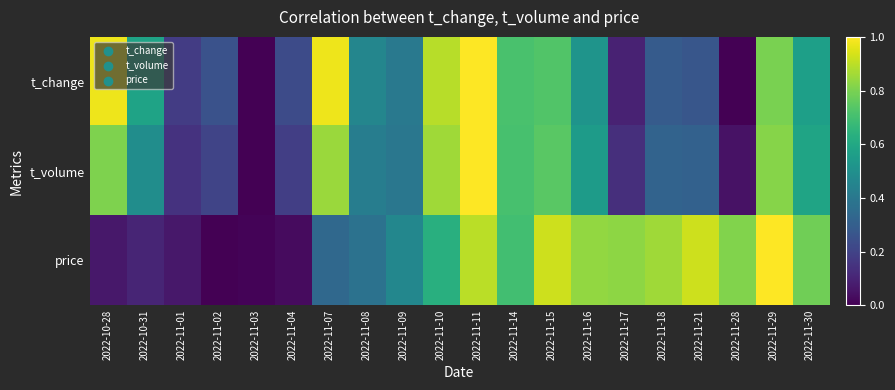

List the series in order of their overall mean, highest first.

price, t_change, t_volume